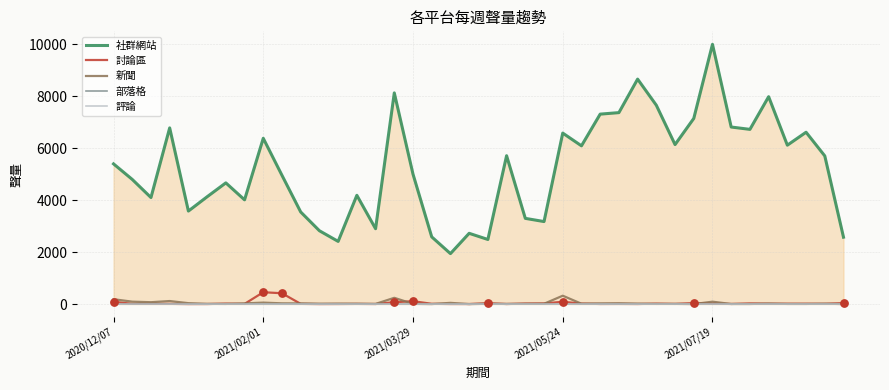

At how many categories does at least one series exceed 5599?

19